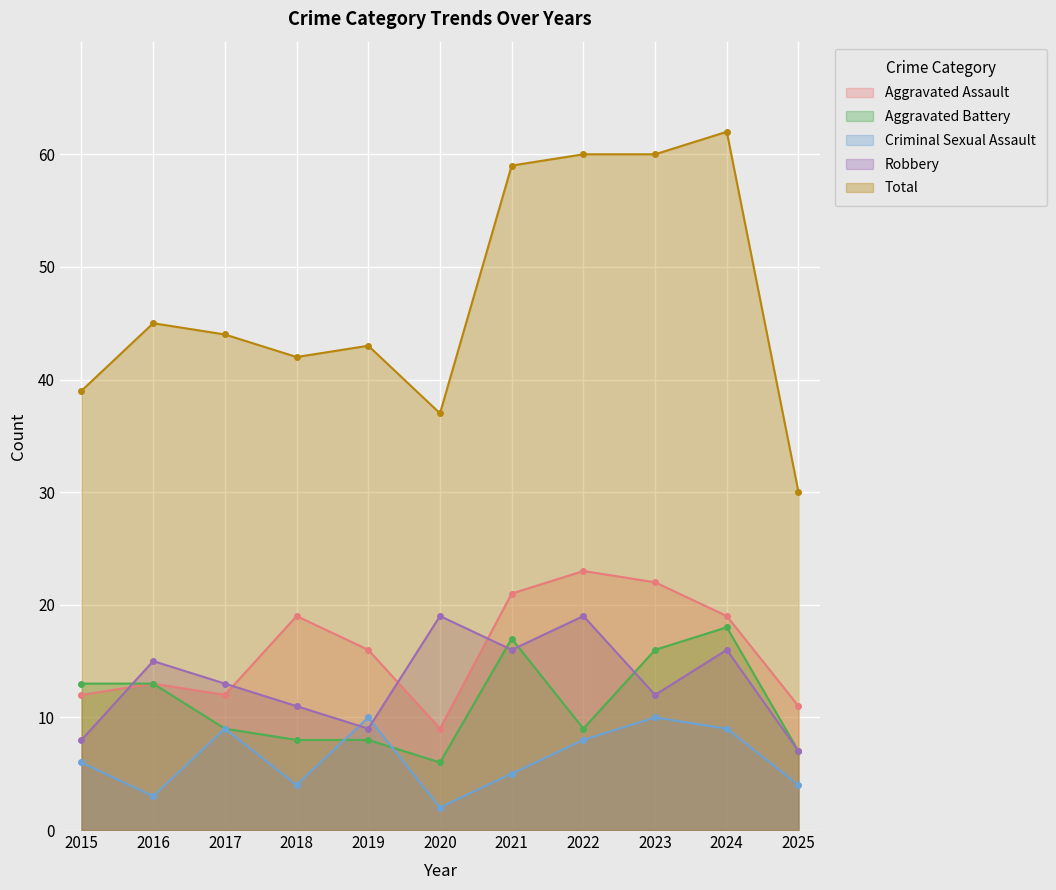

True or false: Total and Robbery intersect in this chart.

False